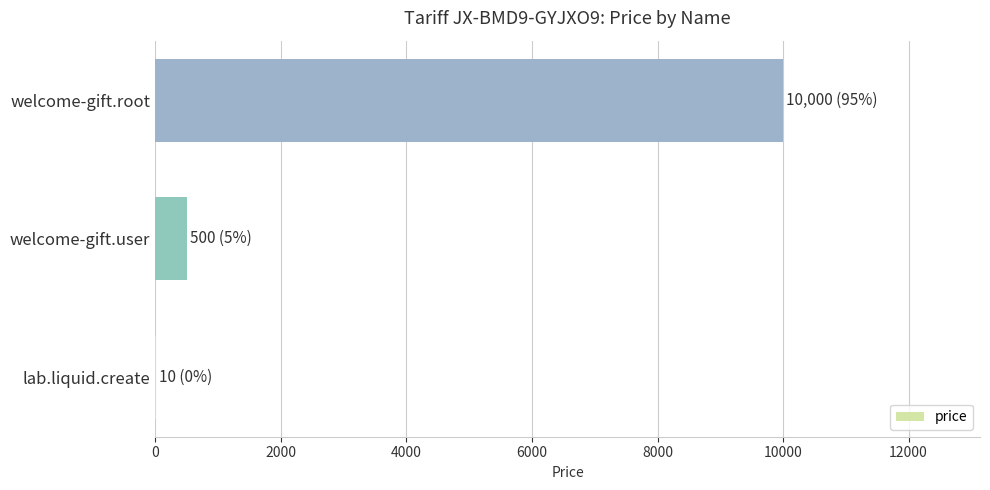

Are the bars horizontal?

Yes